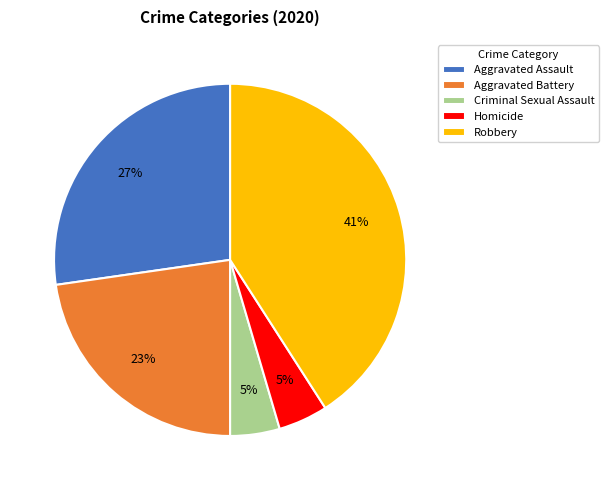

To the nearest percent, what is the difference between the largest and smallest slice percentages?

36%